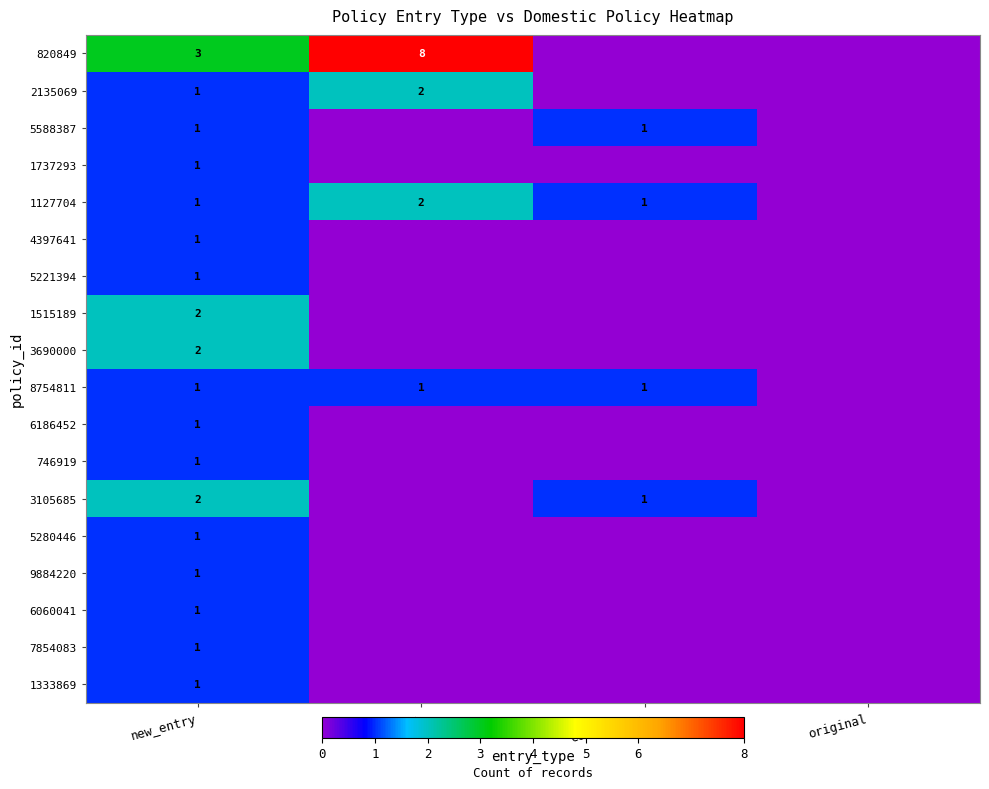

The value of 1515189 at new_entry is 3. True or false?

False